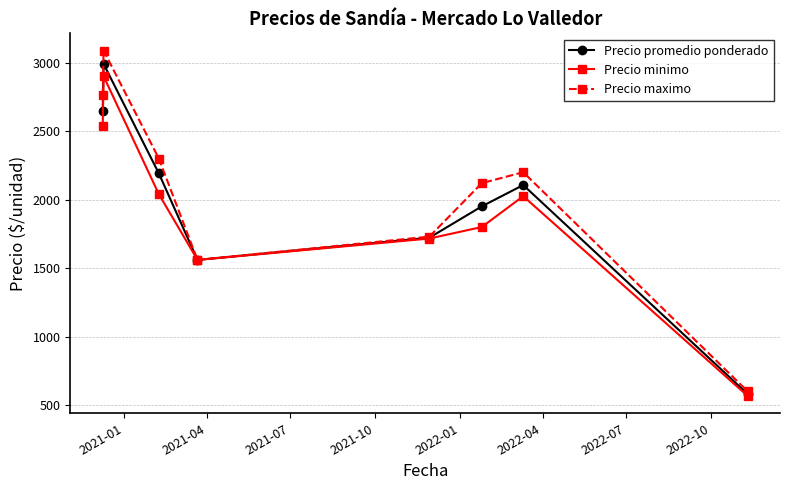

What is the lowest value of the Precio promedio ponderado series?

580.3